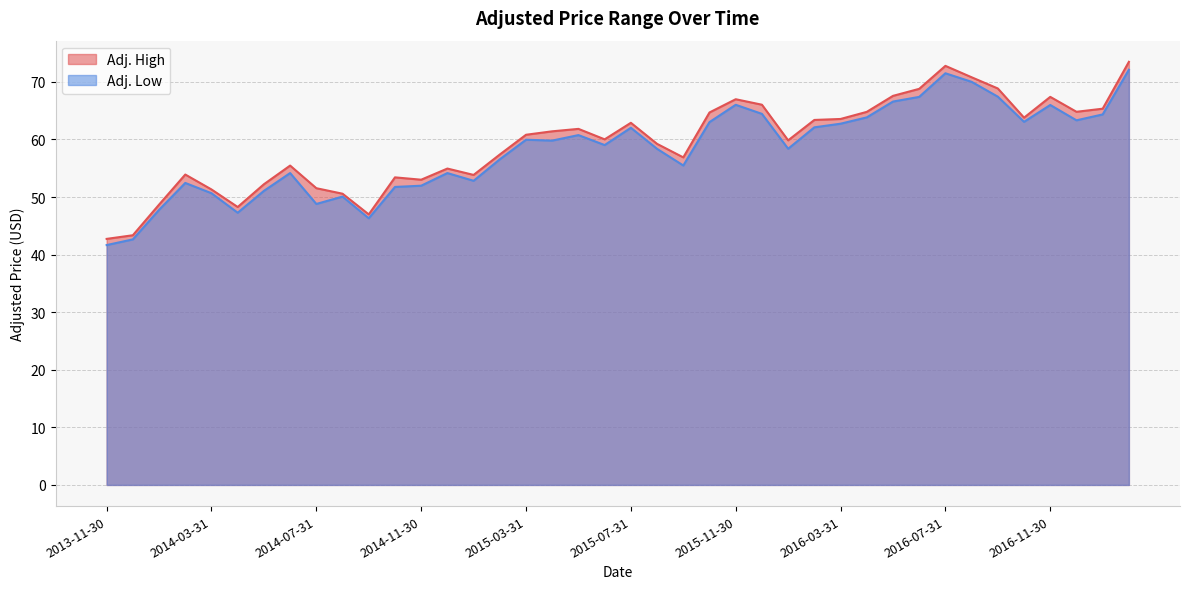

Rank the categories by Adj. High value from highest to lowest.

2017-02-28, 2016-07-31, 2016-08-31, 2016-09-30, 2016-06-30, 2016-05-31, 2016-11-30, 2015-11-30, 2015-12-31, 2017-01-31, 2016-12-31, 2016-04-30, 2015-10-31, 2016-10-31, 2016-03-31, 2016-02-29, 2015-07-31, 2015-05-31, 2015-04-30, 2015-03-31, 2015-06-30, 2016-01-31, 2015-08-31, 2015-02-28, 2015-09-30, 2014-06-30, 2014-12-31, 2014-02-28, 2015-01-31, 2014-10-31, 2014-11-30, 2014-05-31, 2014-07-31, 2014-03-31, 2014-08-31, 2014-01-31, 2014-04-30, 2014-09-30, 2013-12-31, 2013-11-30